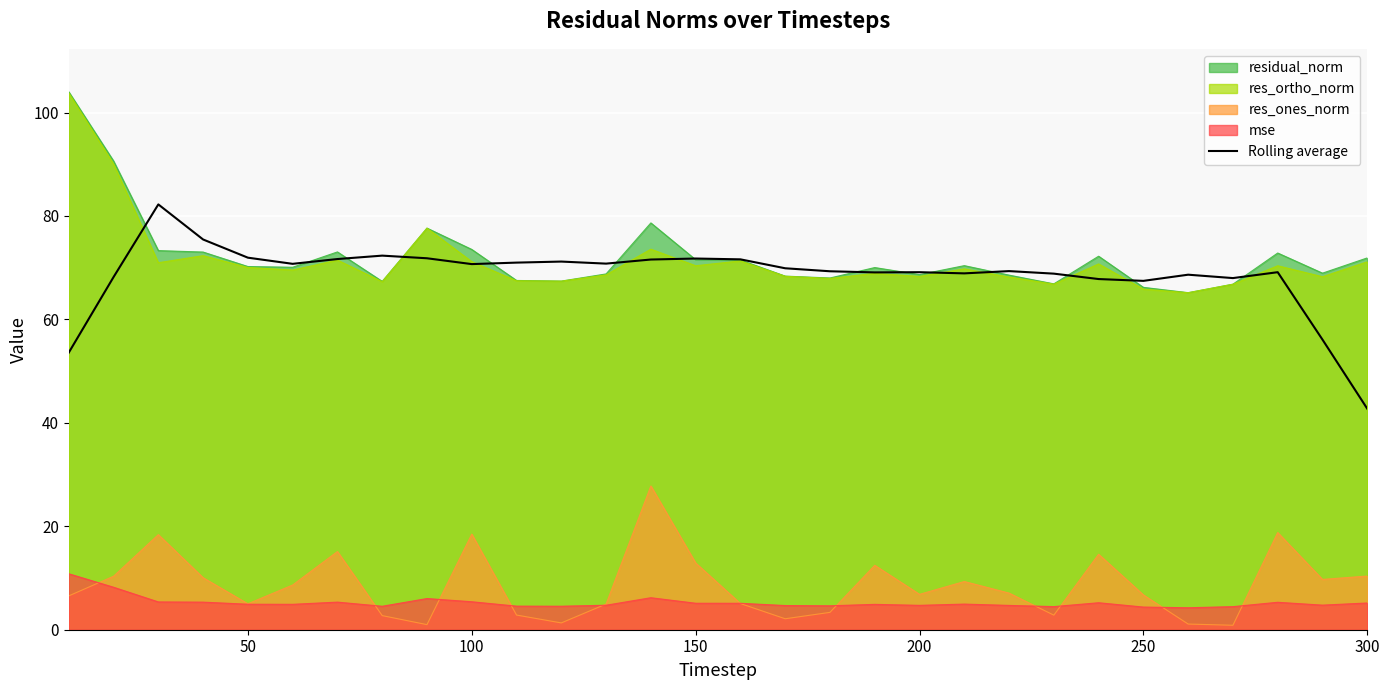

How many values exceed 69?

20